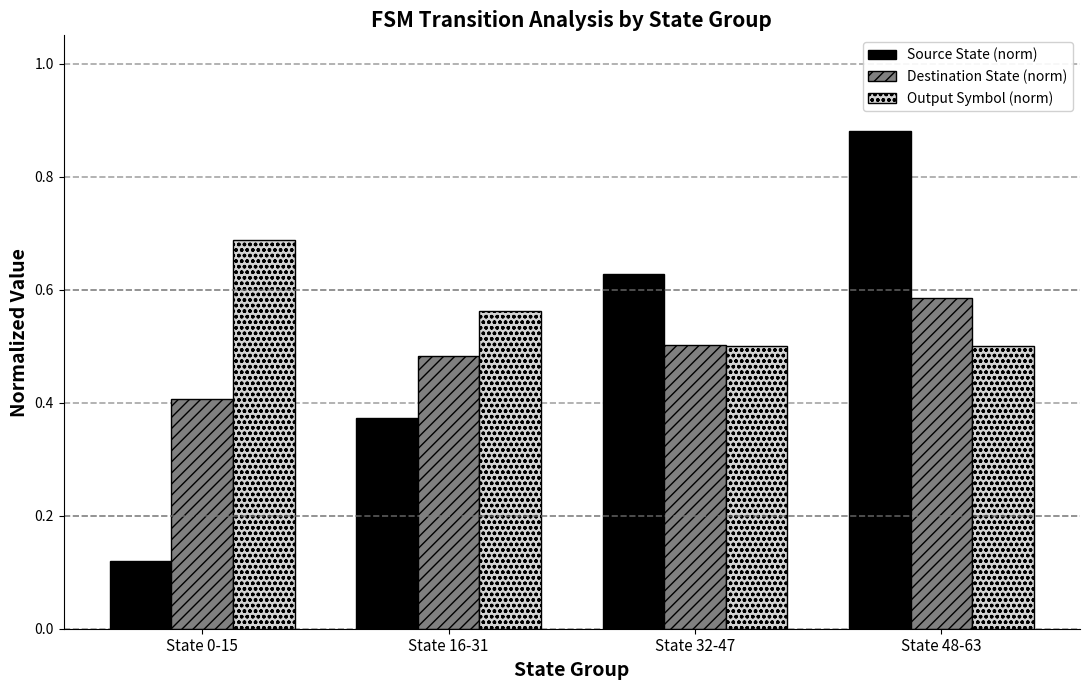

Between State 0-15 and State 16-31, which series saw the biggest shift?

Source State (norm)